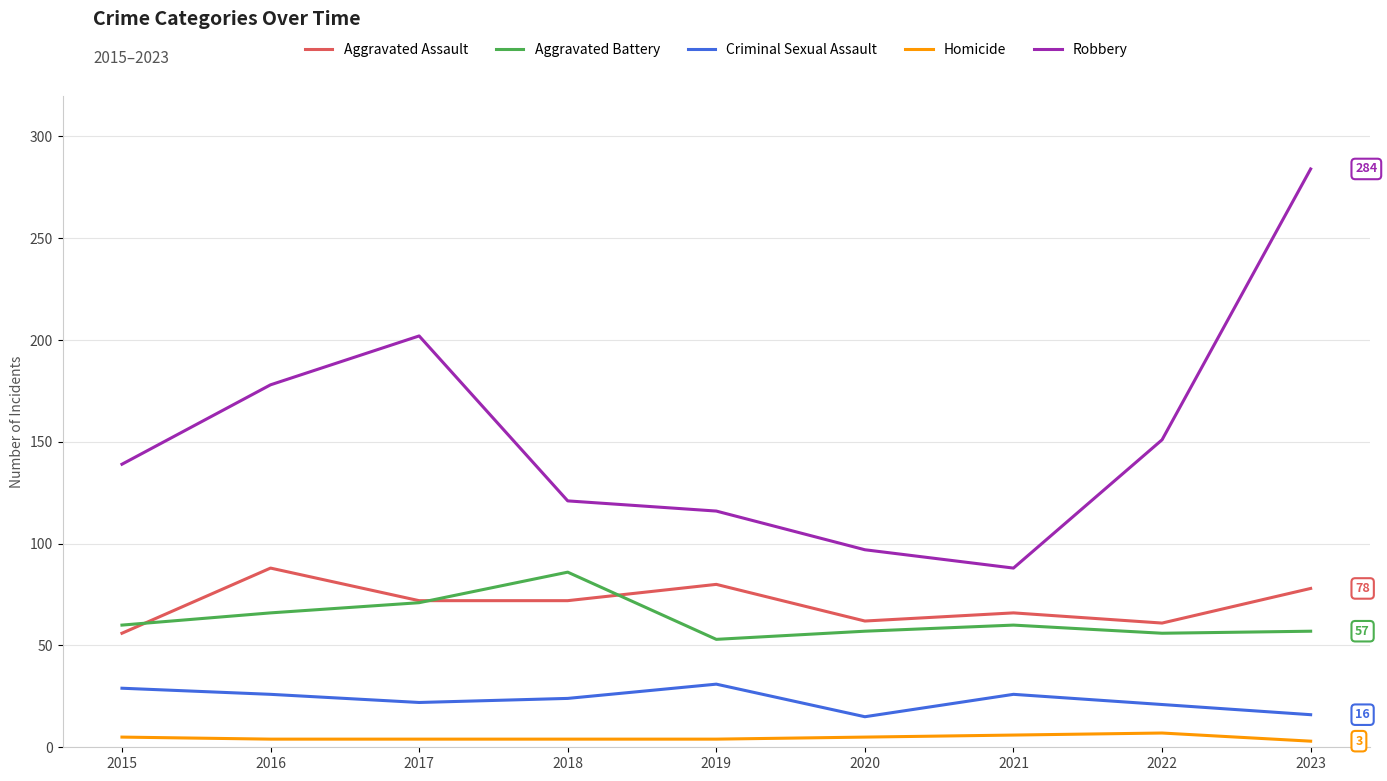

At which category does the chart reach its peak across all series?

2023